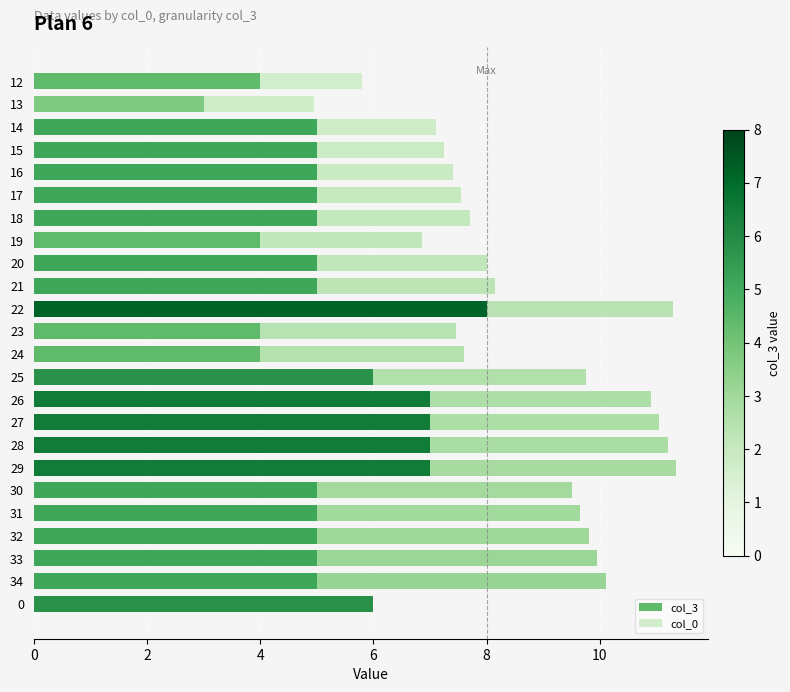

What is the total value across all series at 30?

9.5